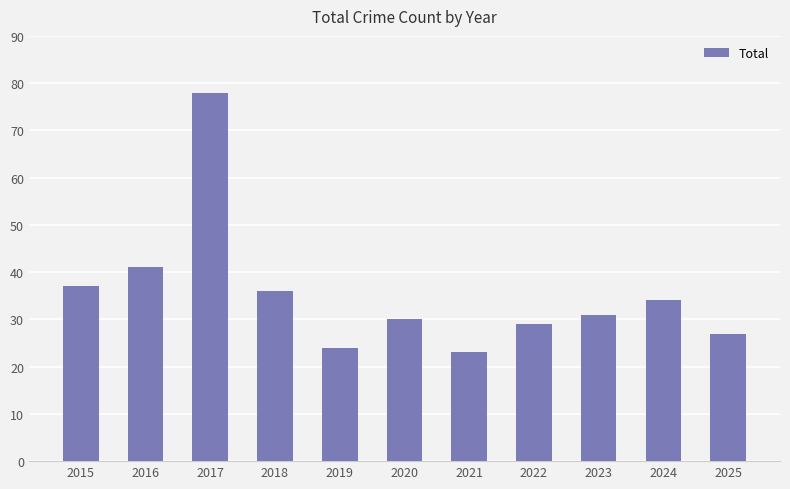

What is the sum of the values at 2020 and 2022?

59